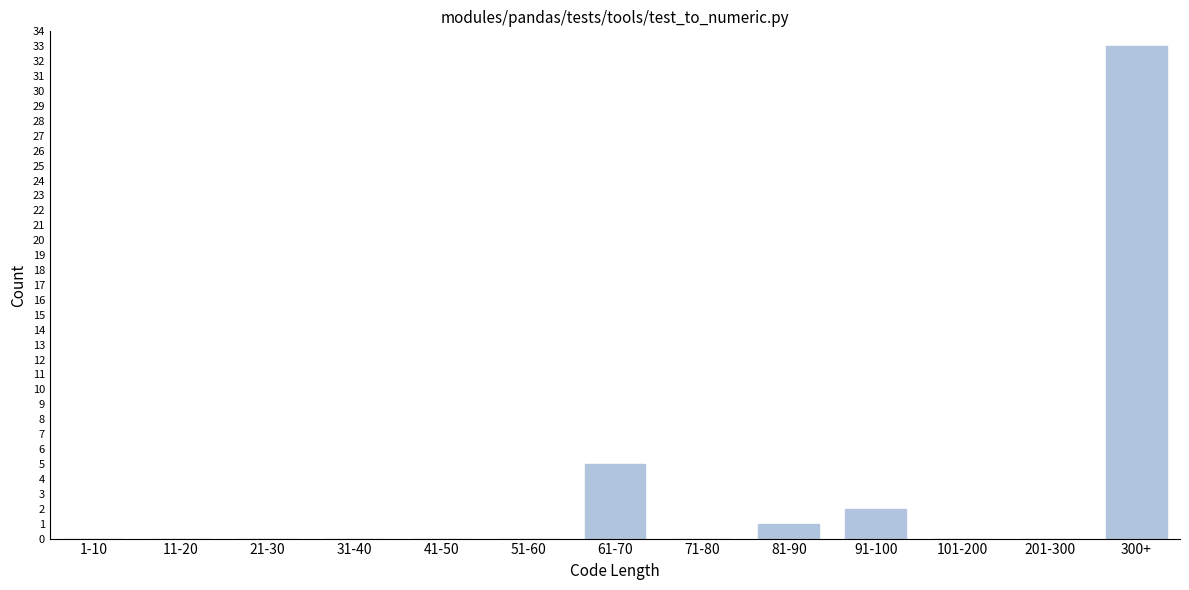

Reading right to left, extract all data points from this chart.

300+=33	201-300=0	101-200=0	91-100=2	81-90=1	71-80=0	61-70=5	51-60=0	41-50=0	31-40=0	21-30=0	11-20=0	1-10=0